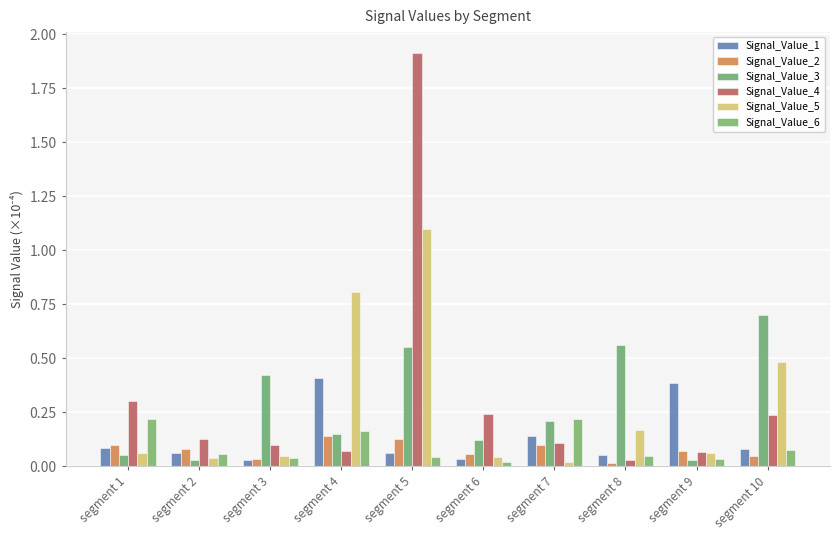

The Signal_Value_3 series shows 0.3 at segment 5. True or false?

False